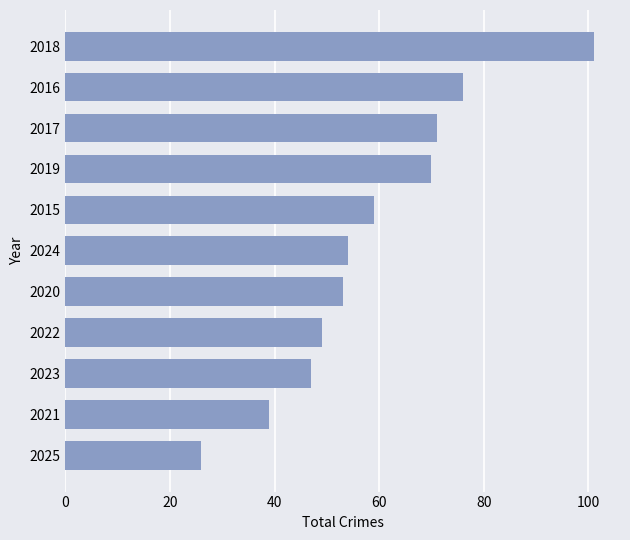

Approximately how many times larger is the value at 2019 compared to 2024?

1.3